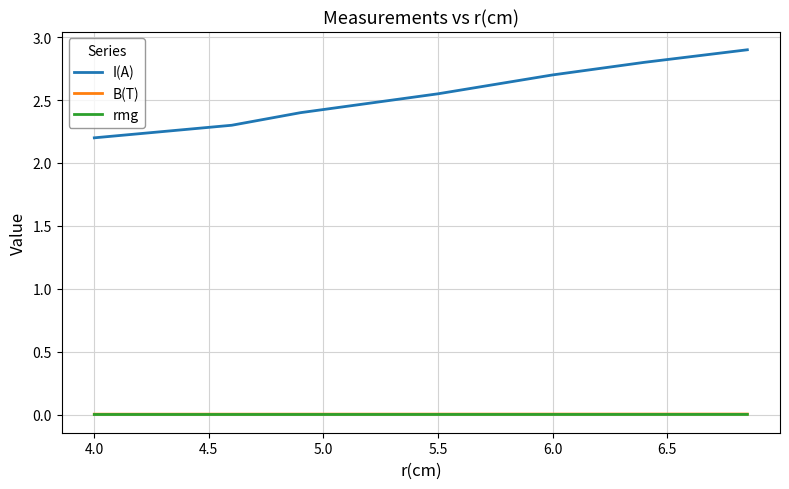

Which series has the widest spread of values?

I(A)